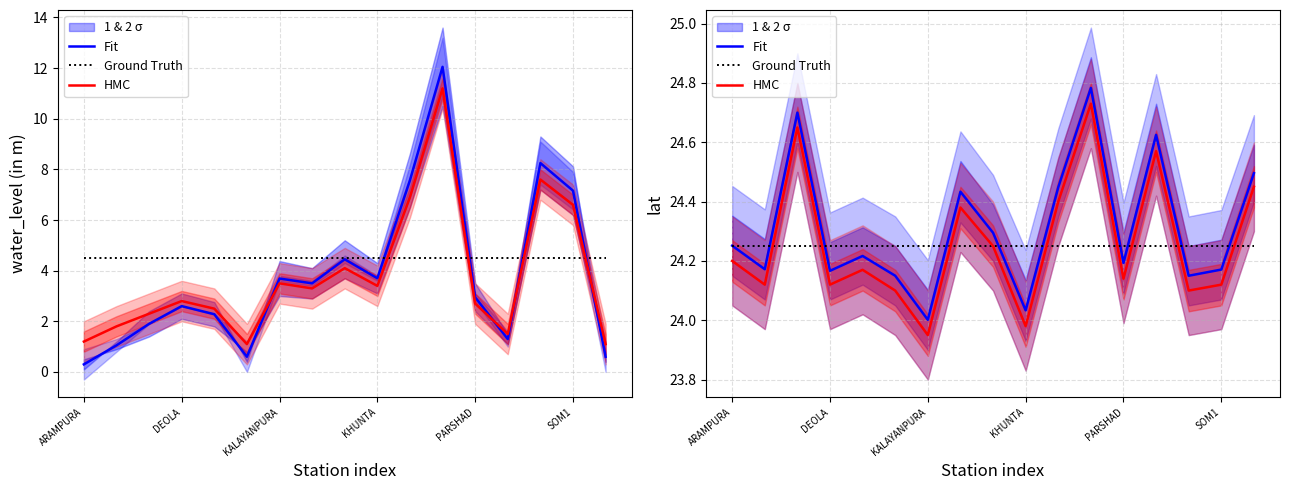

How many intersections are there between Ground Truth and Fit?

10